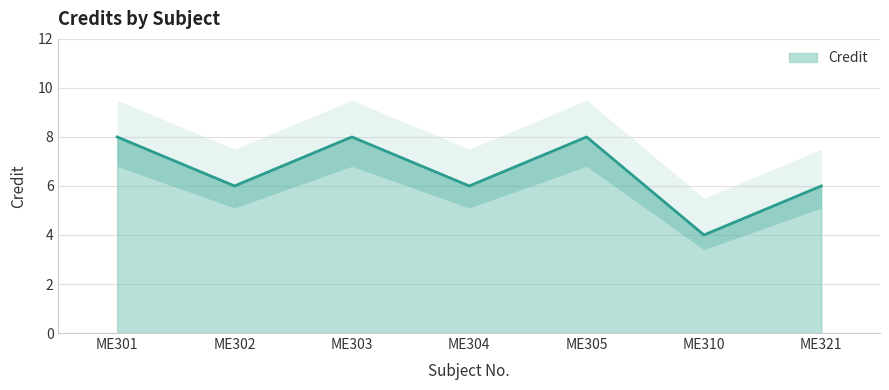

What is the sum of all values?

46